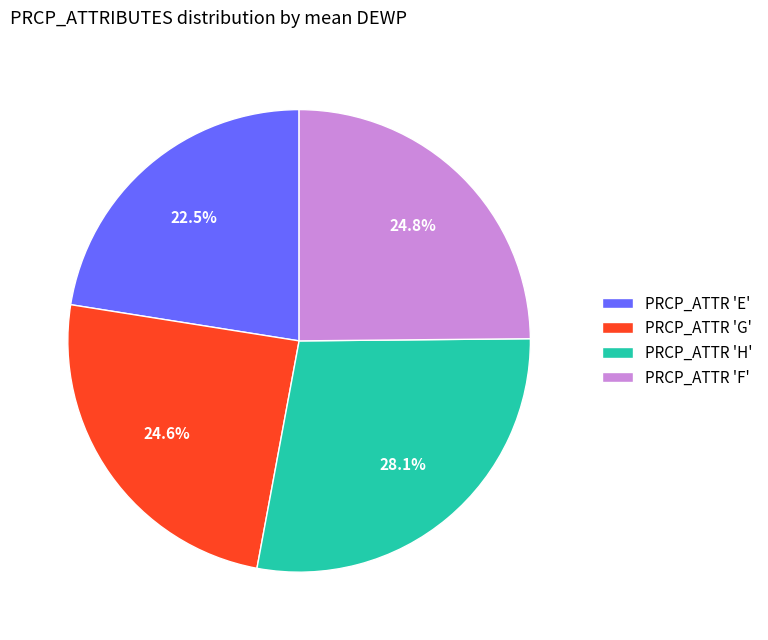

Which slice is the smallest?

PRCP_ATTR 'E'